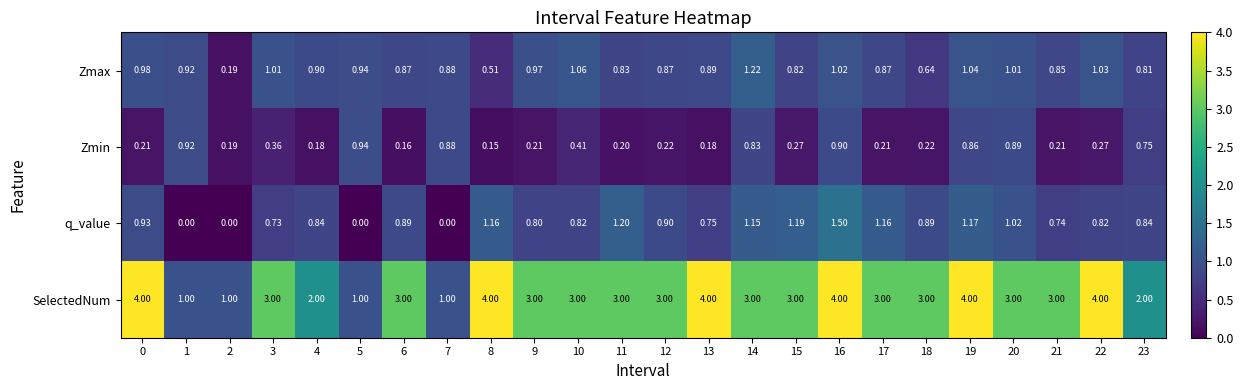

At 21, list the series in order from smallest to largest.

Zmin, q_value, Zmax, SelectedNum